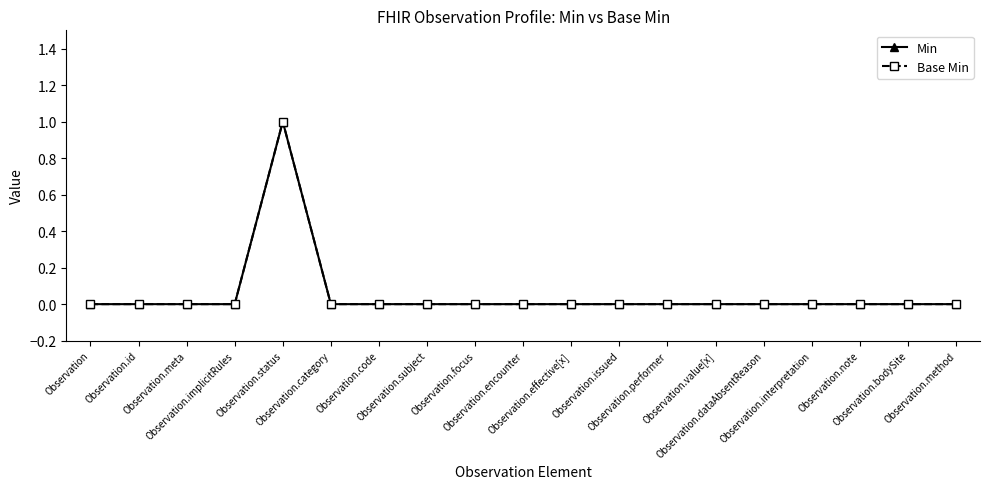

At which category does the chart reach its peak across all series?

Observation.status